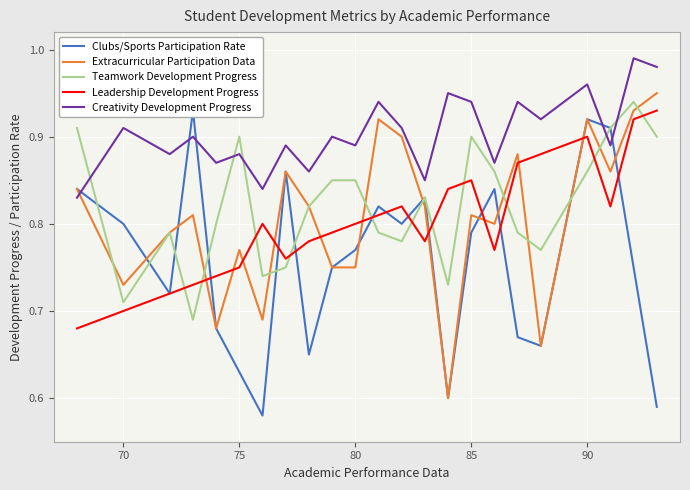

What is the smallest value displayed?

0.6